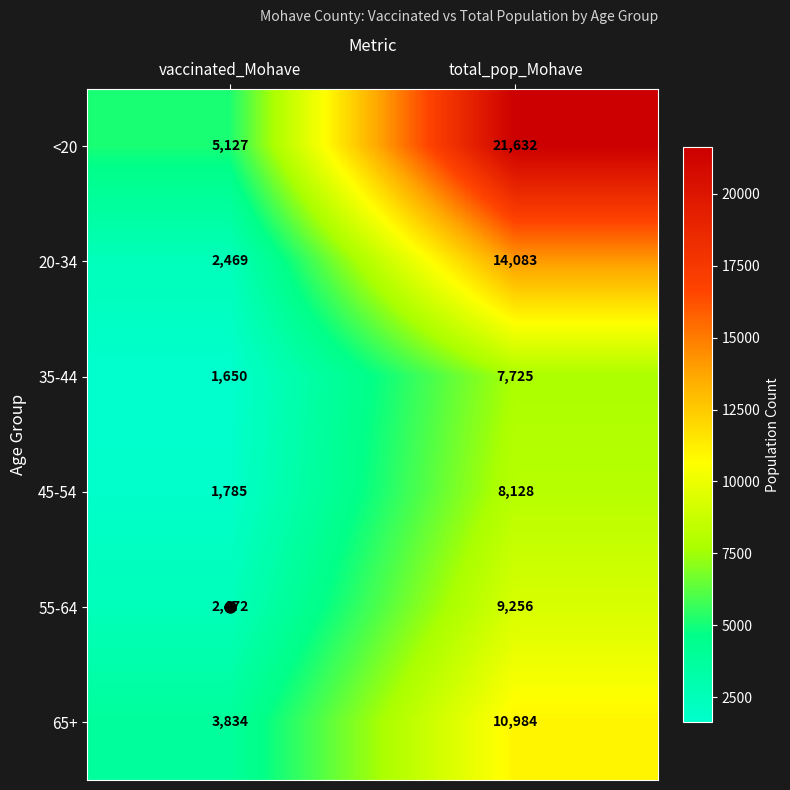

What is the difference between the maximum and minimum values in the <20 series?

16505